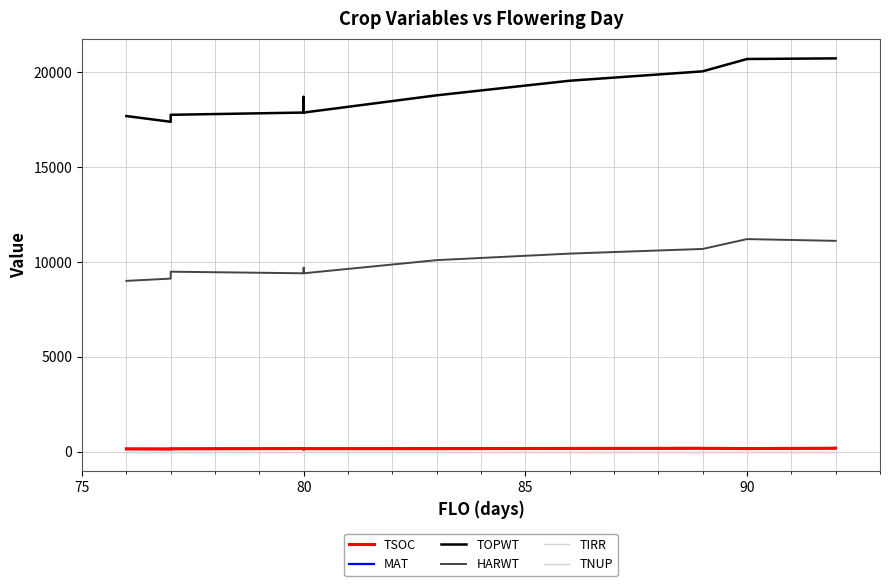

At how many categories does at least one series exceed 2349?

14